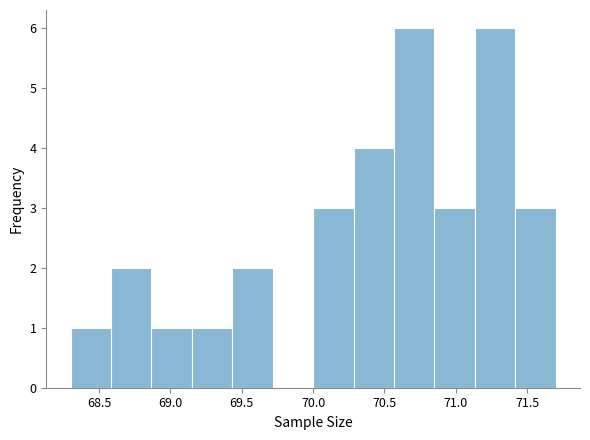

Reading left to right, list every bar in this chart as the range it spans on the x-axis followed by its height. Neither the bar edges nor the heights are printed on the chart, so give them approximately, as read against the axes.

68.30 to 68.60: 1
68.60 to 68.85: 2
68.85 to 69.15: 1
69.15 to 69.45: 1
69.45 to 69.70: 2
69.70 to 70.00: 0
70.00 to 70.30: 3
70.30 to 70.55: 4
70.55 to 70.85: 6
70.85 to 71.15: 3
71.15 to 71.40: 6
71.40 to 71.70: 3